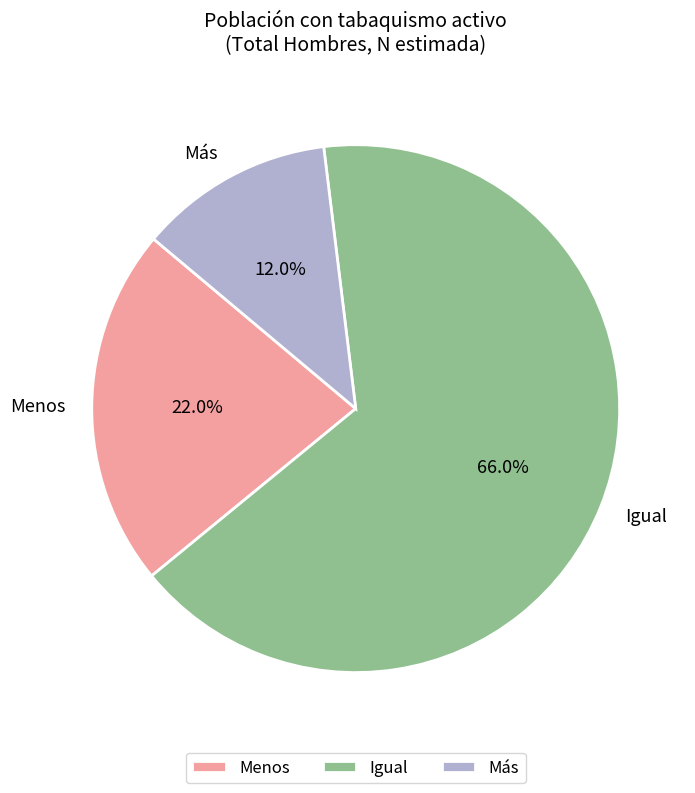

Which slice is the smallest?

Más